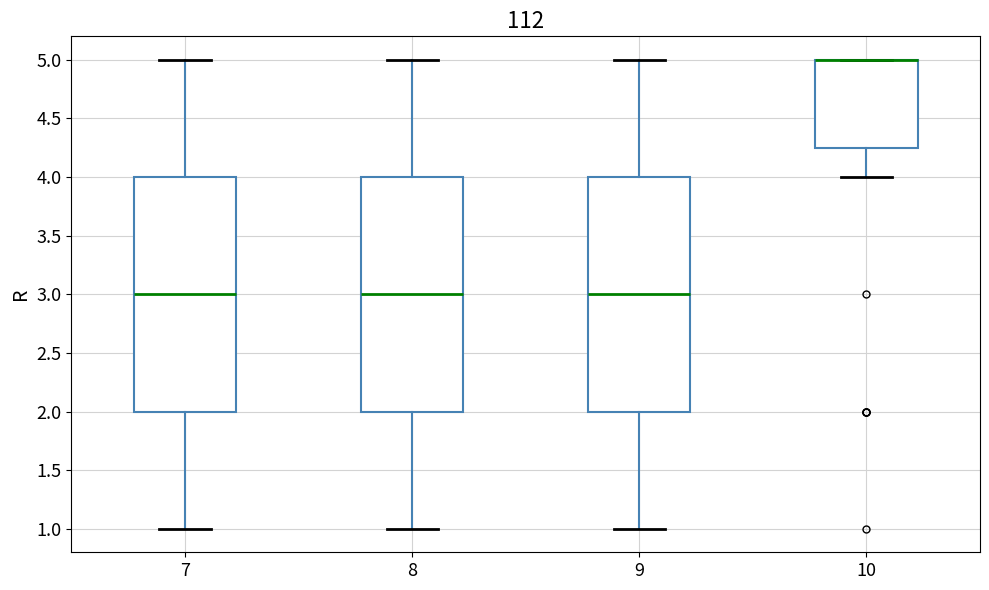

Reading left to right, read every box against the y-axis: the position of its median line, the range the box covers, and the ends of its whiskers. The values are not printed on the chart, so give them approximately, as read against the axis.

7: median 3.00, box 2.00 to 4.00, whiskers 1.00 to 5.00
8: median 3.00, box 2.00 to 4.00, whiskers 1.00 to 5.00
9: median 3.00, box 2.00 to 4.00, whiskers 1.00 to 5.00
10: median 5.00 (drawn on the box's upper edge), box 4.25 to 5.00, whiskers 4.00 to 5.00